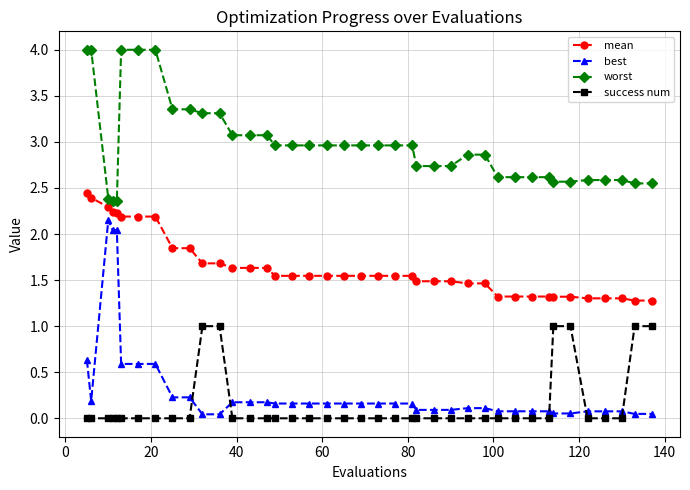

True or false: mean and worst intersect in this chart.

False